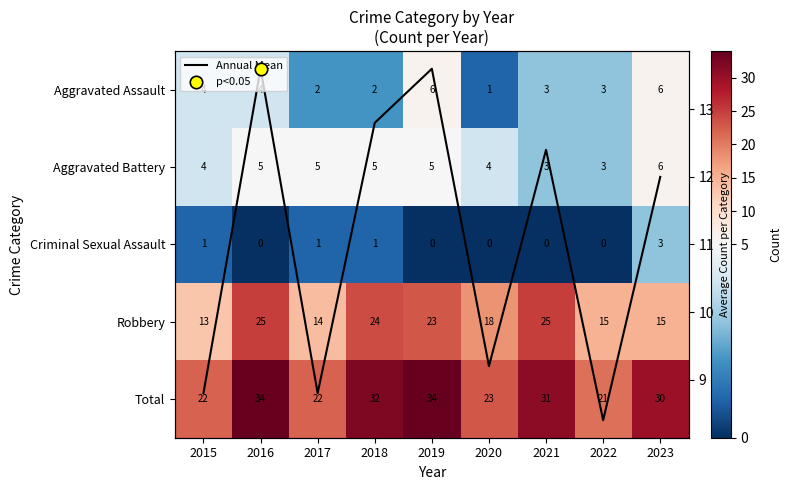

What is the greatest value displayed?

34.0